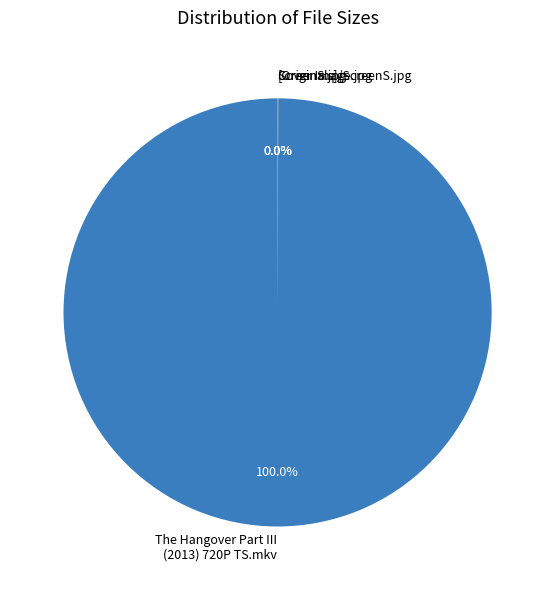

Which category accounts for the majority?

The Hangover Part III (2013) 720P TS.mkv